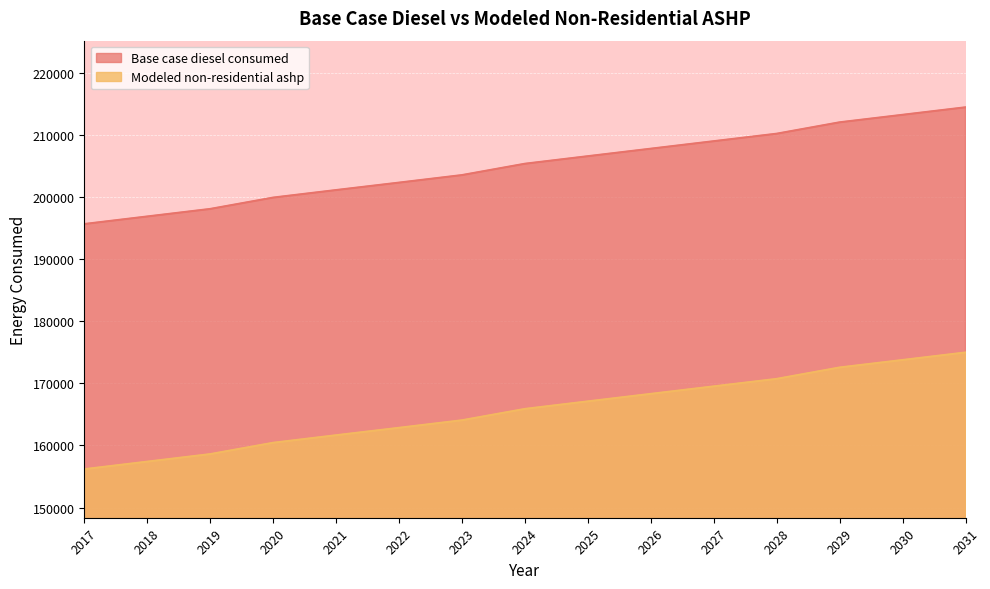

Rank the categories by Modeled non-residential ashp value from highest to lowest.

2031, 2030, 2029, 2028, 2027, 2026, 2025, 2024, 2023, 2022, 2021, 2020, 2019, 2018, 2017